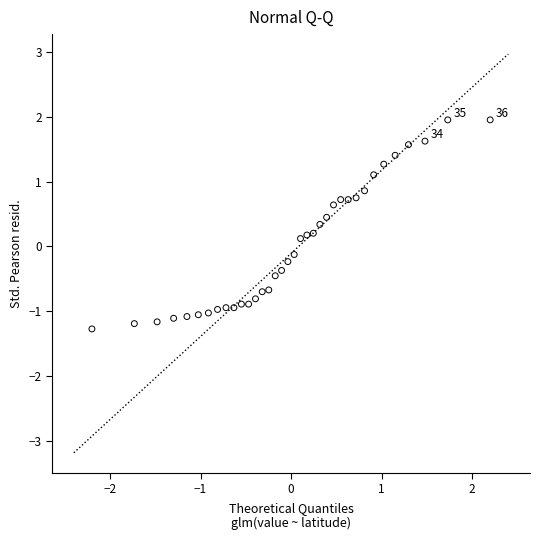

What is the range of Y values (max minus min)?

3.2